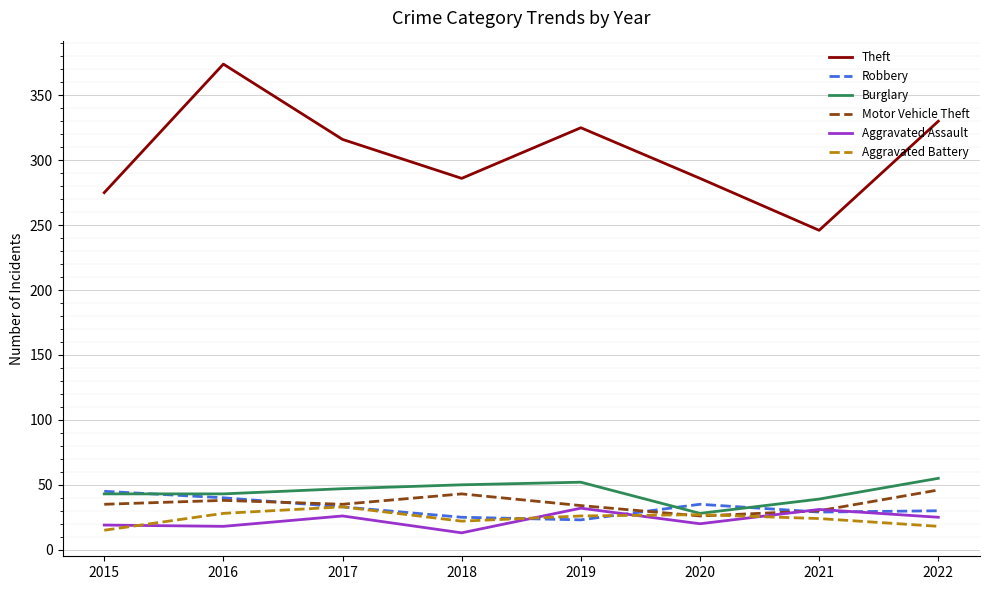

True or false: Theft and Aggravated Assault intersect in this chart.

False